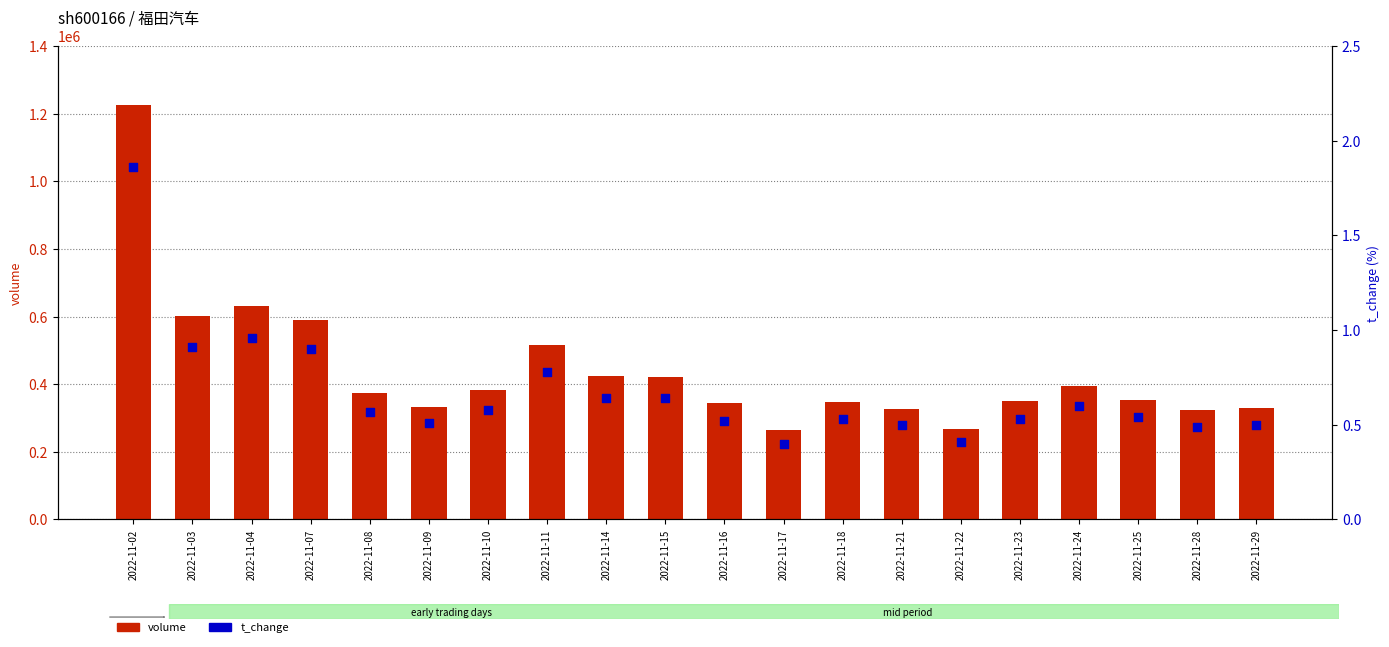

Which series has the largest Y range (max minus min)?

volume